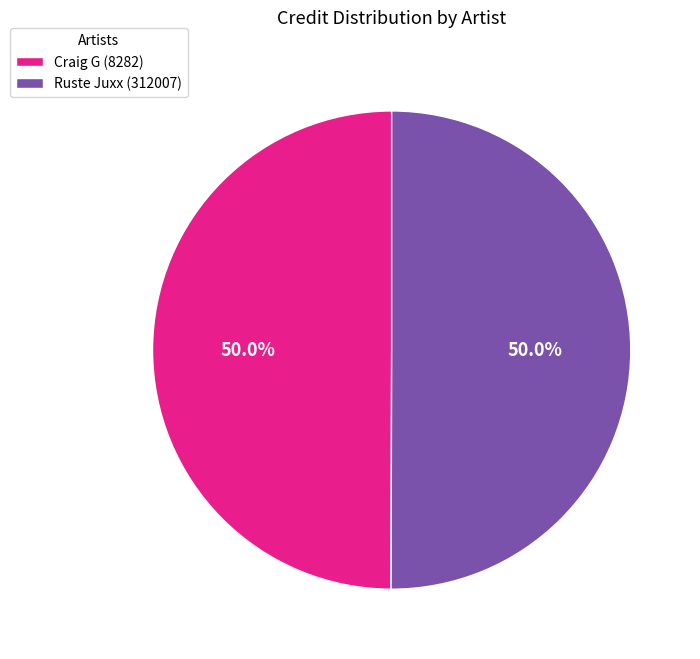

What is the ratio of the value at Craig G (8282) to the value at Ruste Juxx (312007)?

1.0